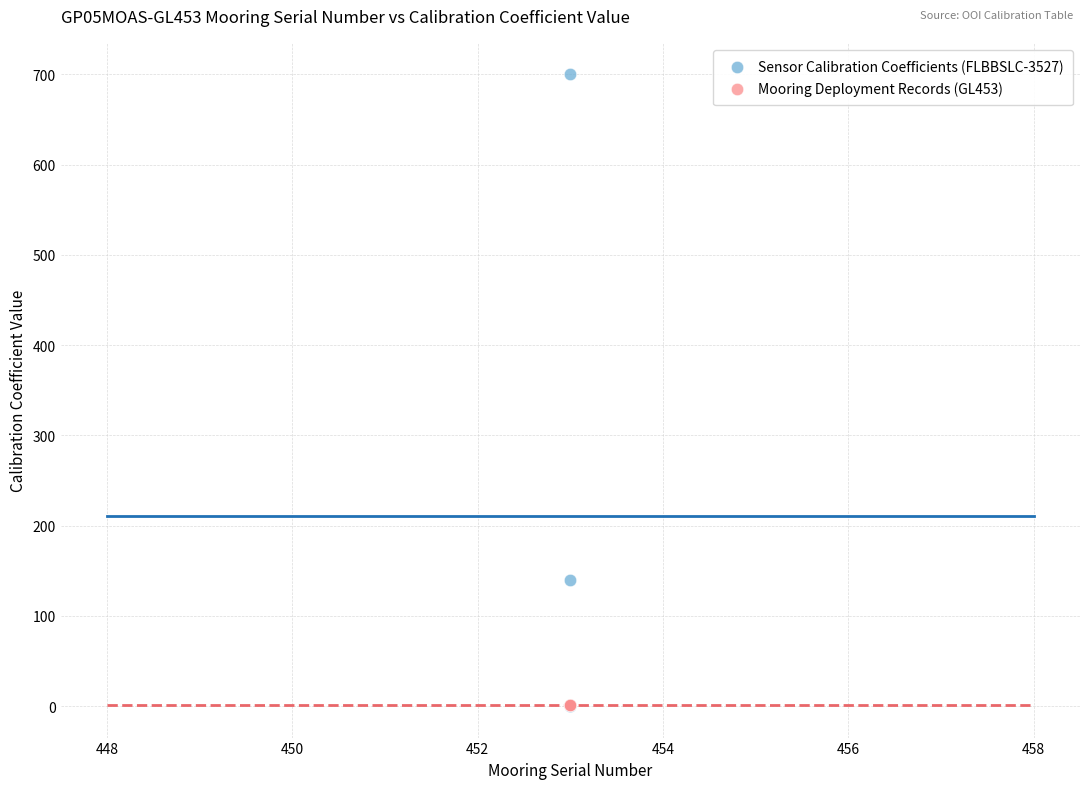

What are all the series names shown in the legend?

Sensor Calibration Coefficients (FLBBSLC-3527), Mooring Deployment Records (GL453)